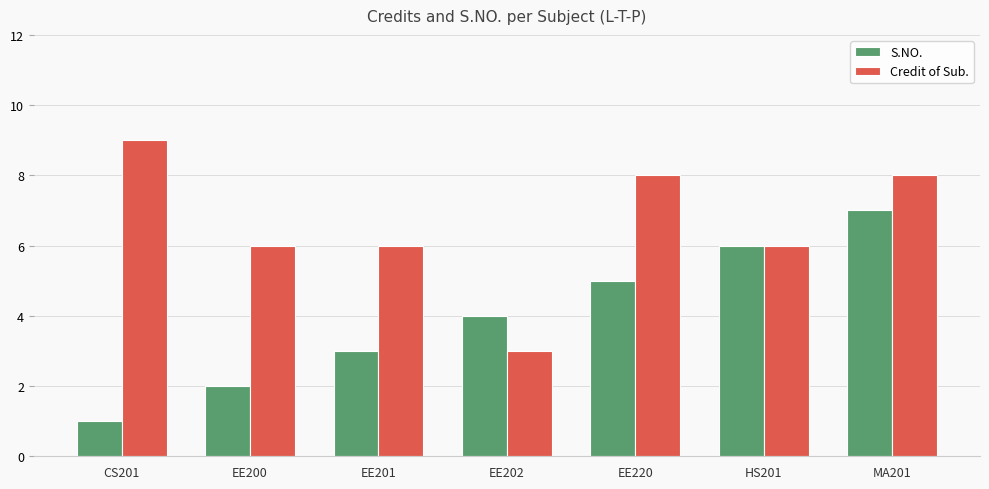

At which label does Credit of Sub. first exceed 6?

CS201